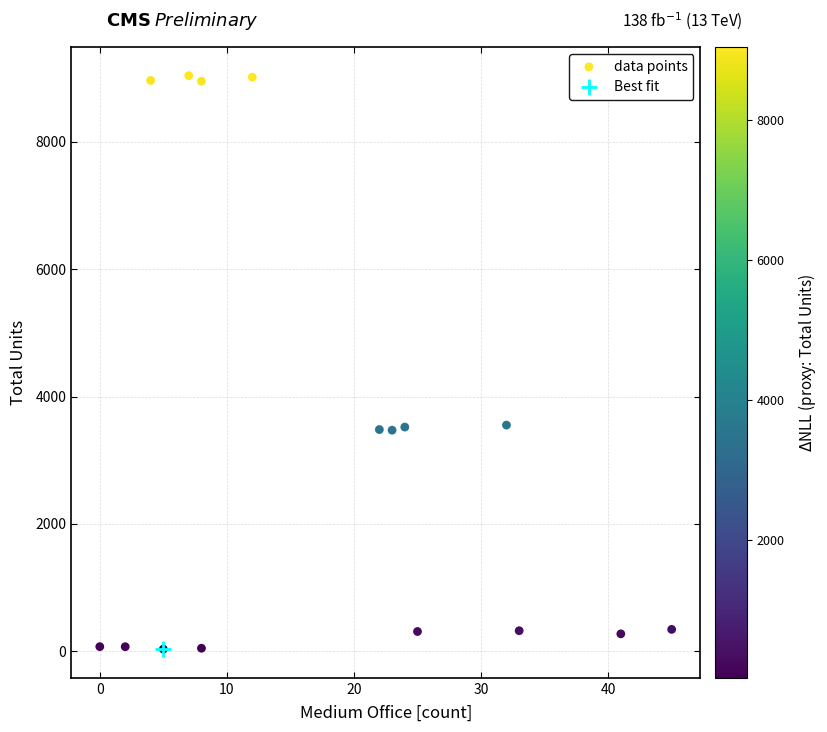

What is the range of X values (max minus min)?

45